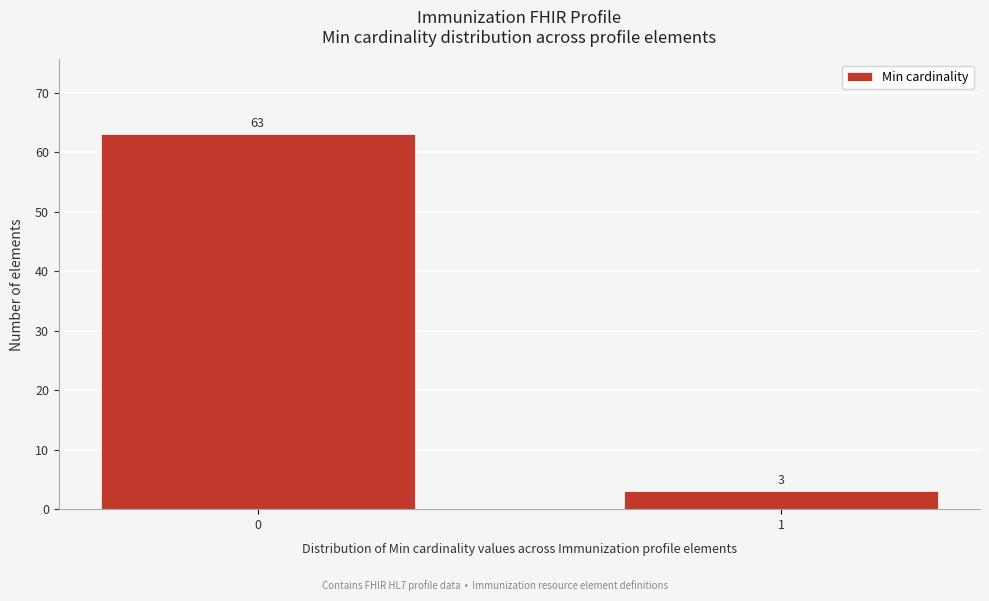

Reading left to right, transcribe all the data shown in this chart.

0=63	1=3